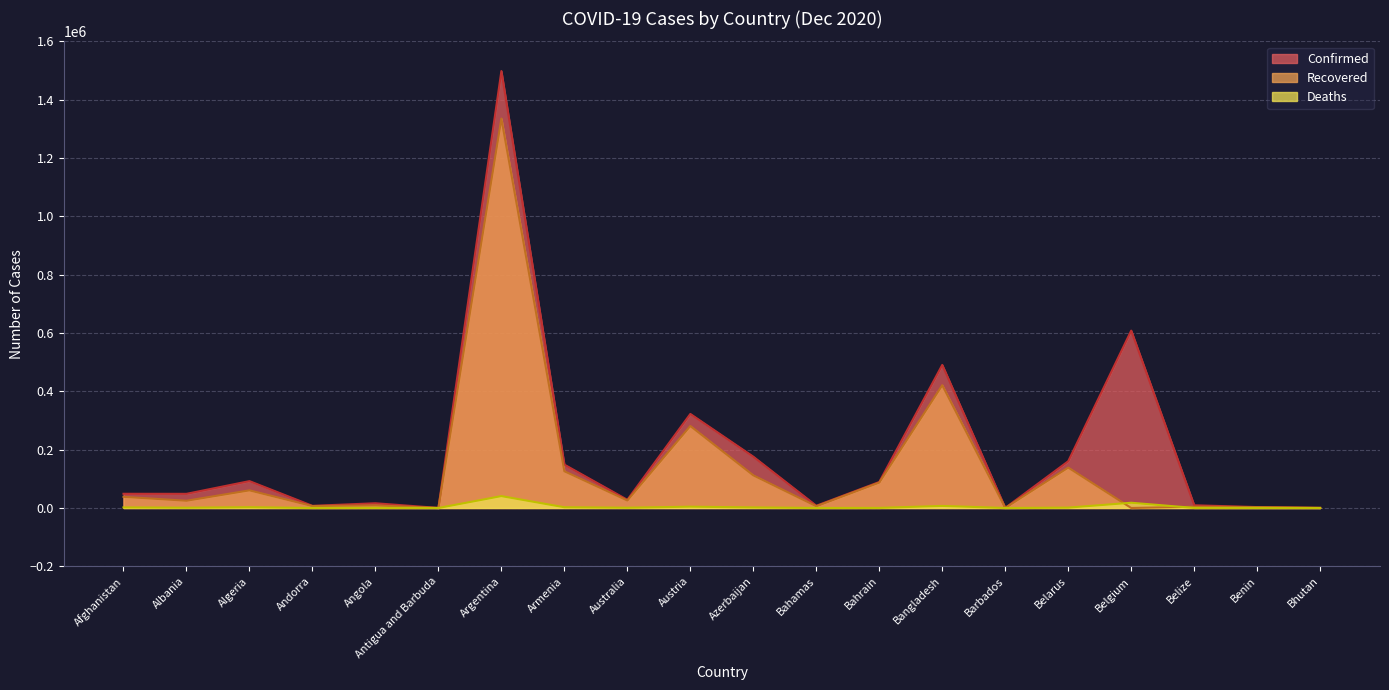

What is the value of the Confirmed point at the 14th from the left?

490533